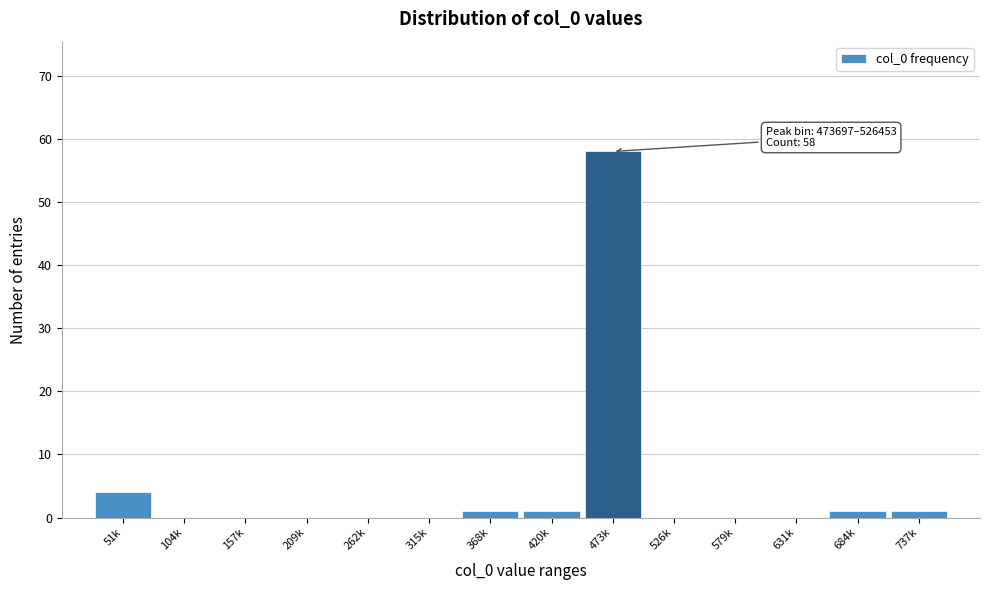

Reading right to left, extract all data points from this chart.

737k=1	684k=1	631k=0	579k=0	526k=0	473k=58	420k=1	368k=1	315k=0	262k=0	209k=0	157k=0	104k=0	51k=4